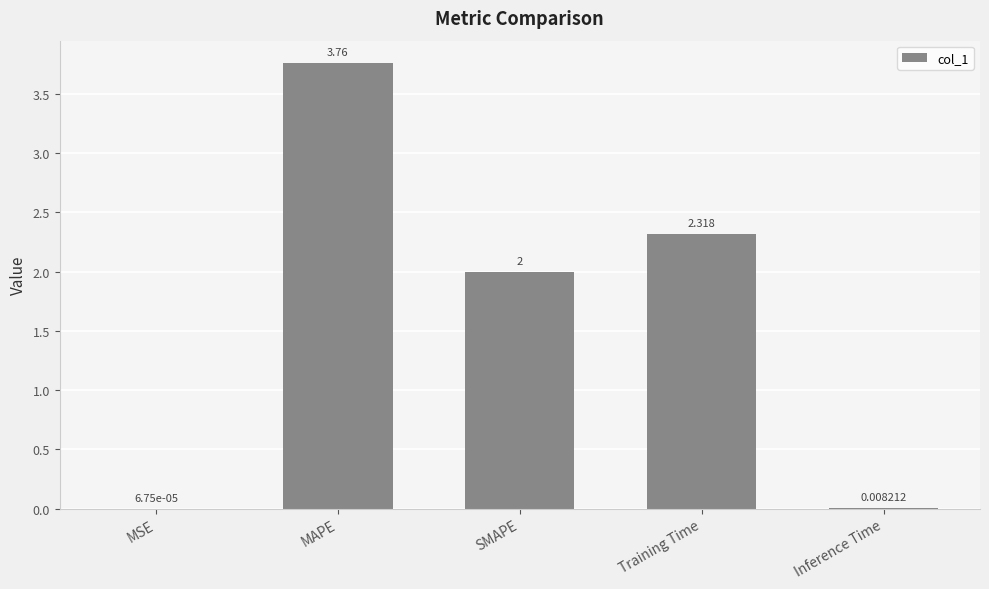

True or false: the data shows 2.6 at MAPE.

False